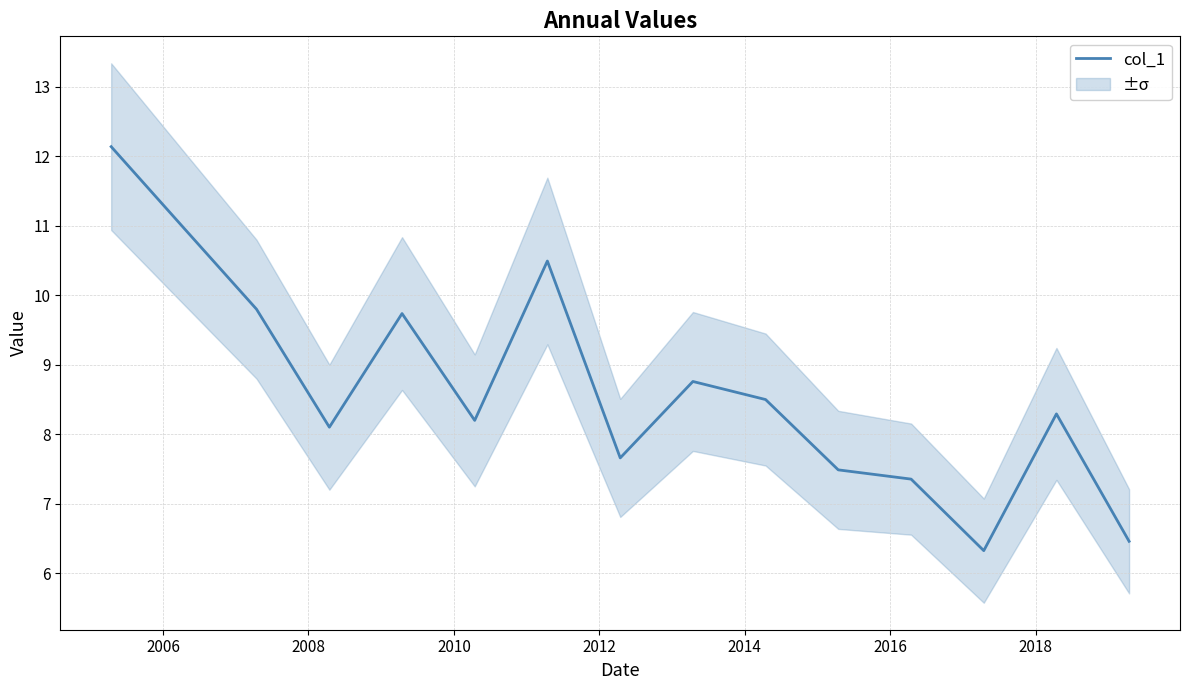

What is the maximum value for col_1?

12.1